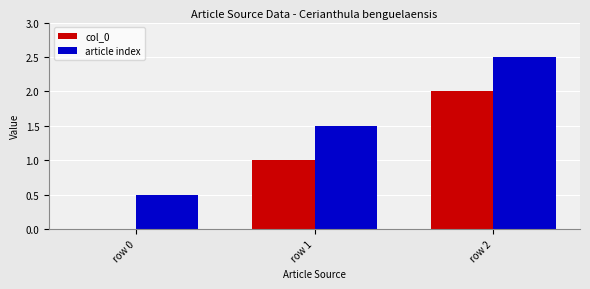

What value does the col_0 series have at row 2?

2.0